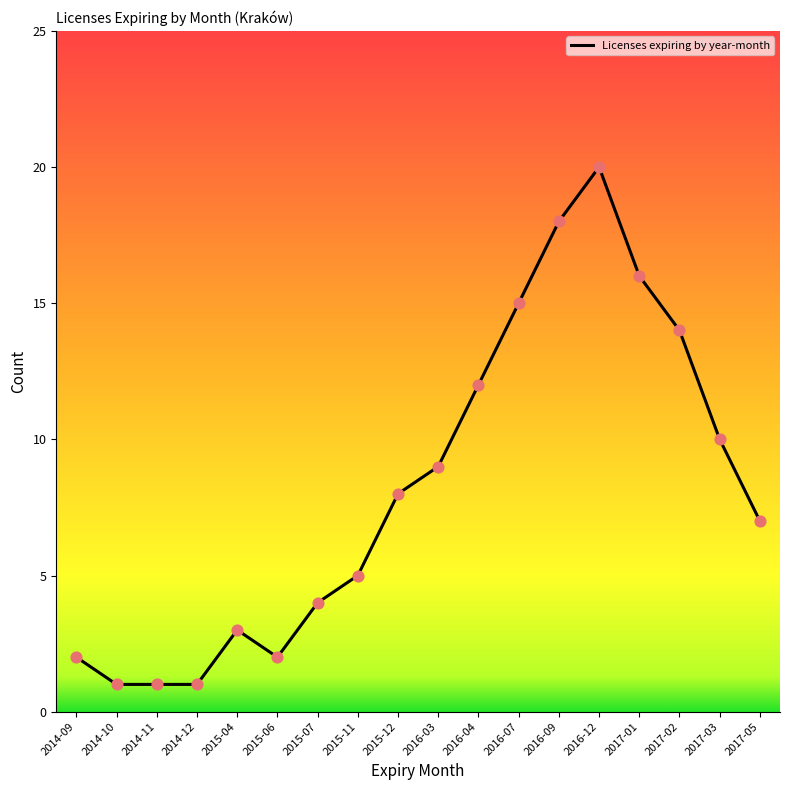

What is the ratio of the value at 2016-04 to the value at 2015-06?

6.0